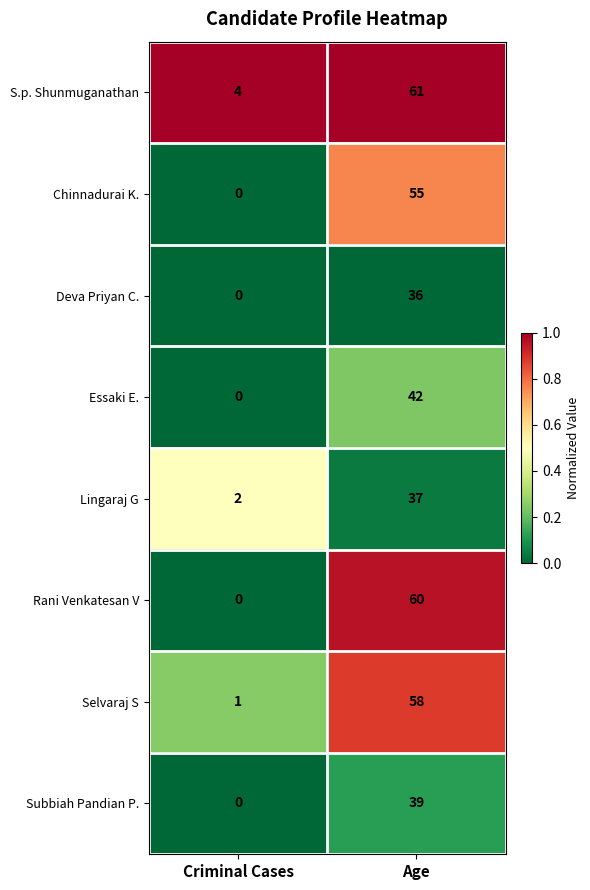

Where is Essaki E. nearest to the value 21?

Criminal Cases